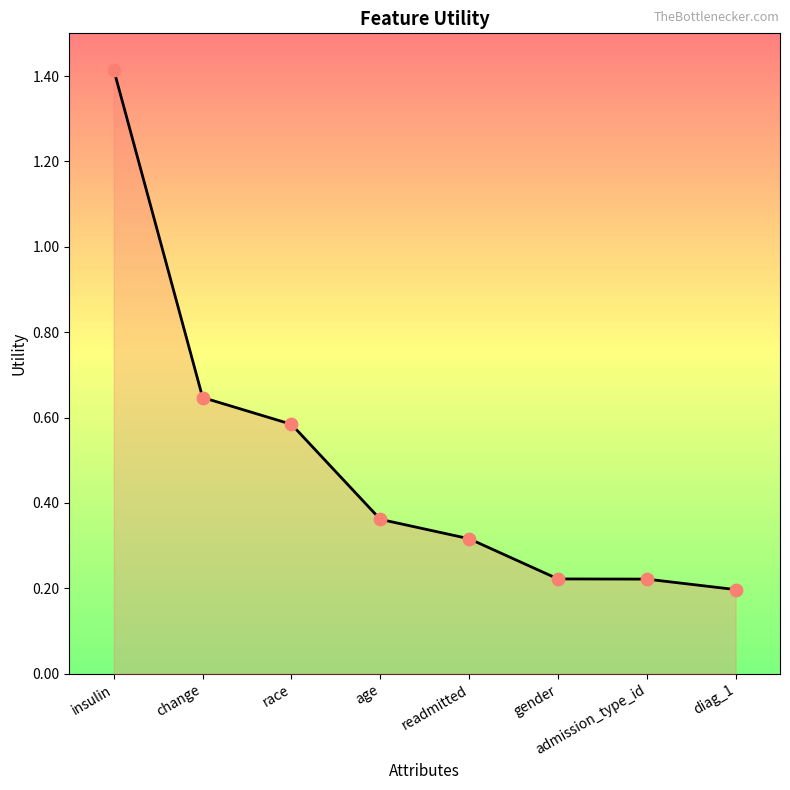

Which has a higher value, age or gender?

age